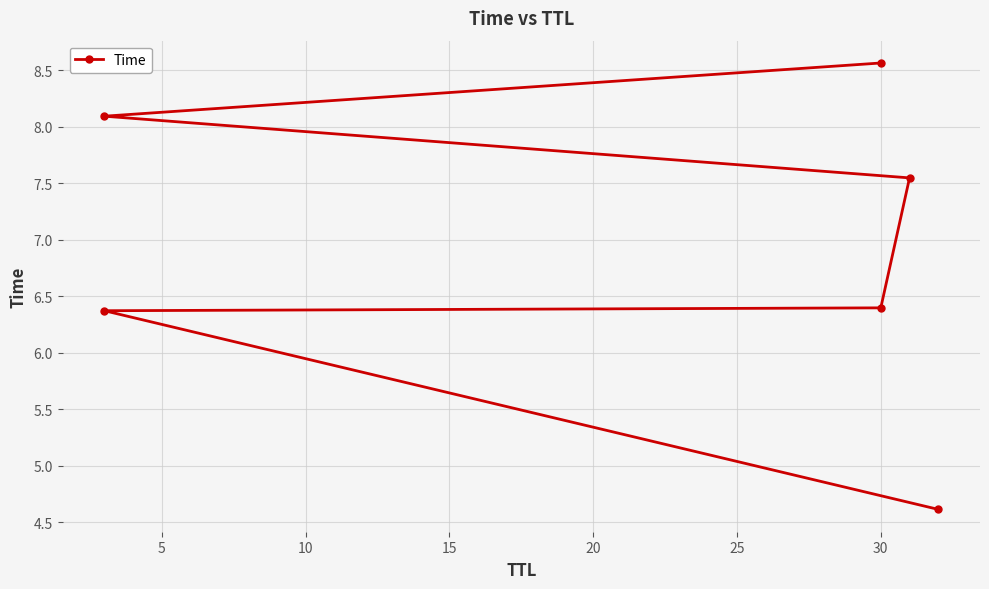

True or false: there are more than 0 points higher than both neighbors.

False